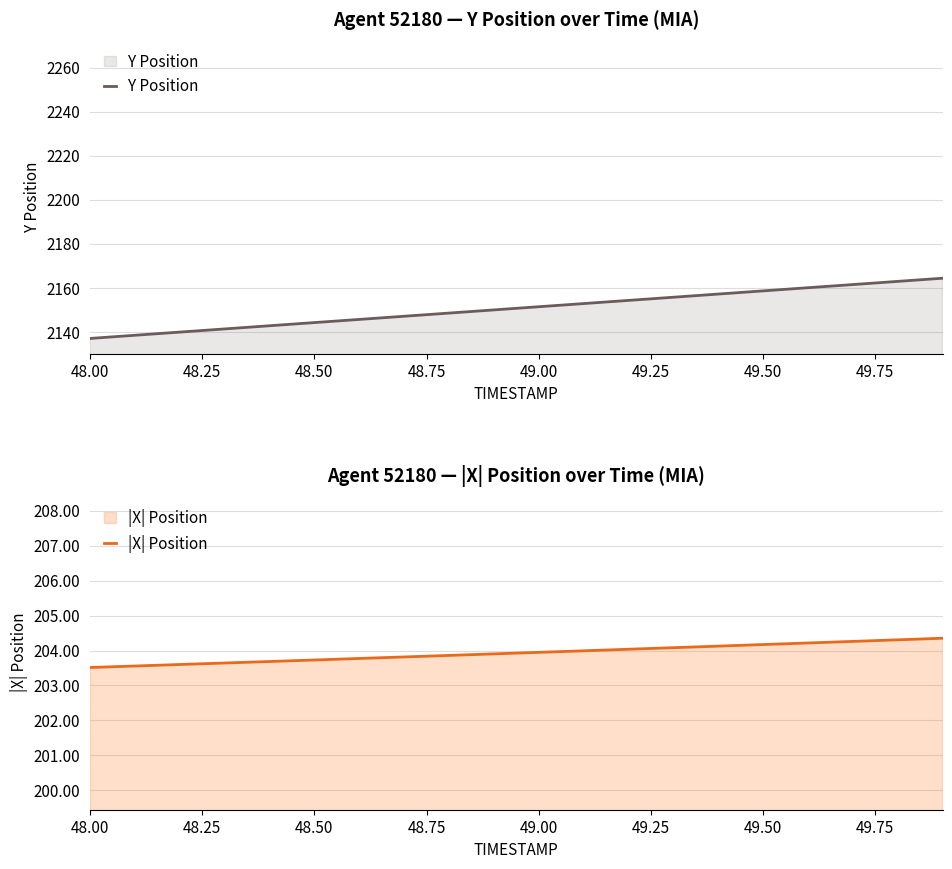

What is the lowest value of the |X| Position series?

203.5